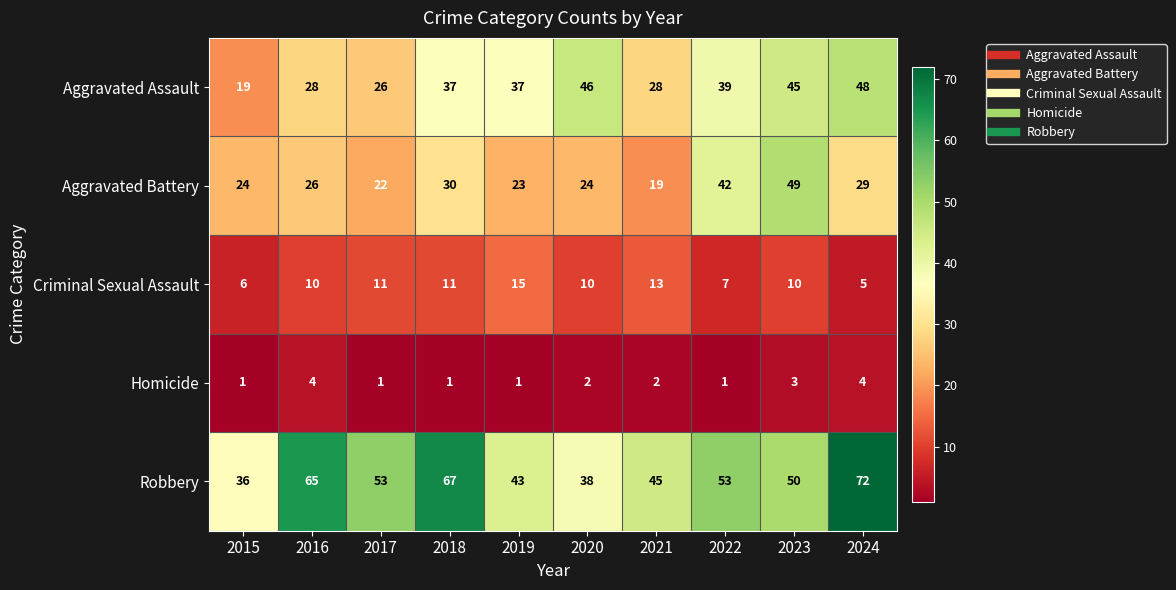

Which series has the largest range (max minus min)?

Robbery